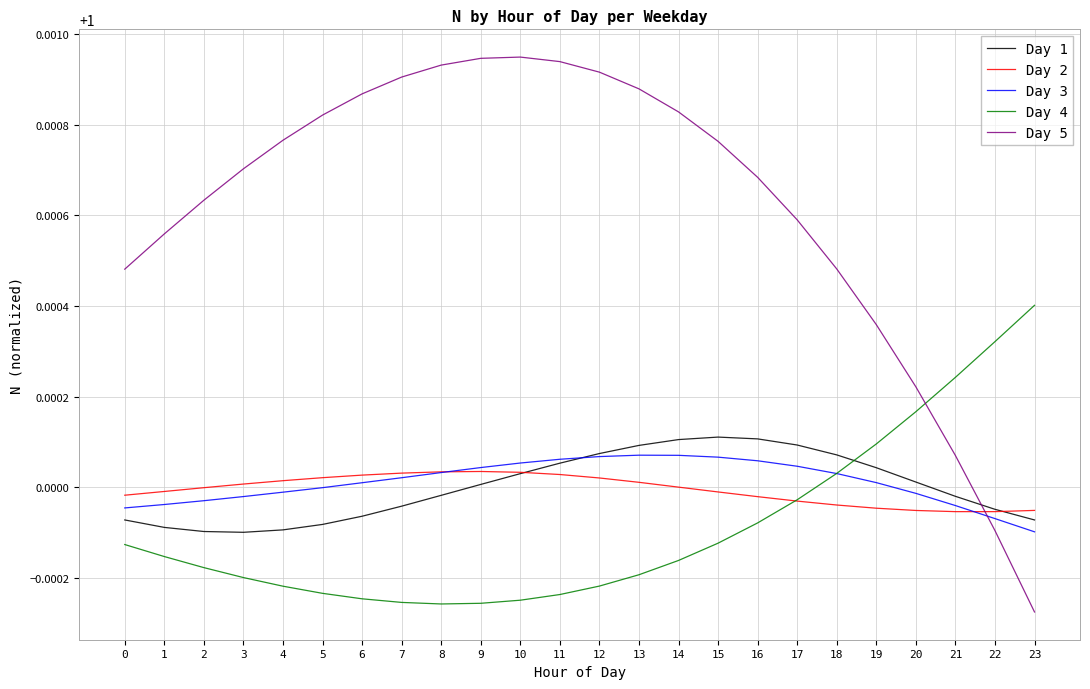

Between 16 and 19, which series saw the biggest shift?

Day 5